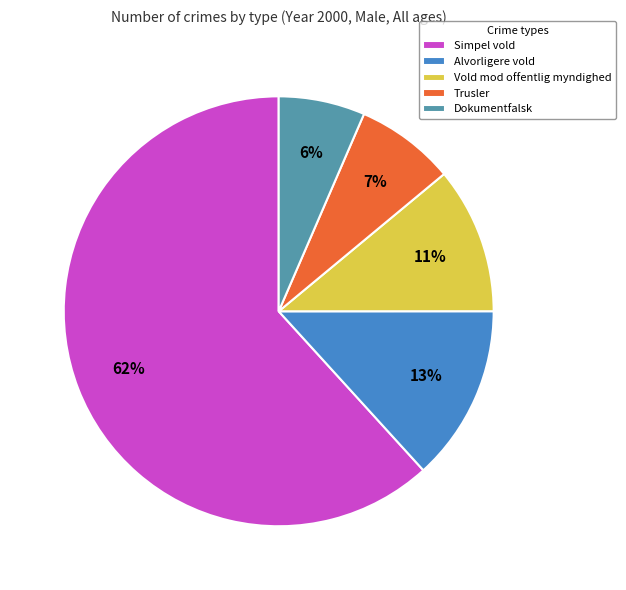

The Alvorligere vold slice represents 7% of the pie. True or false?

False